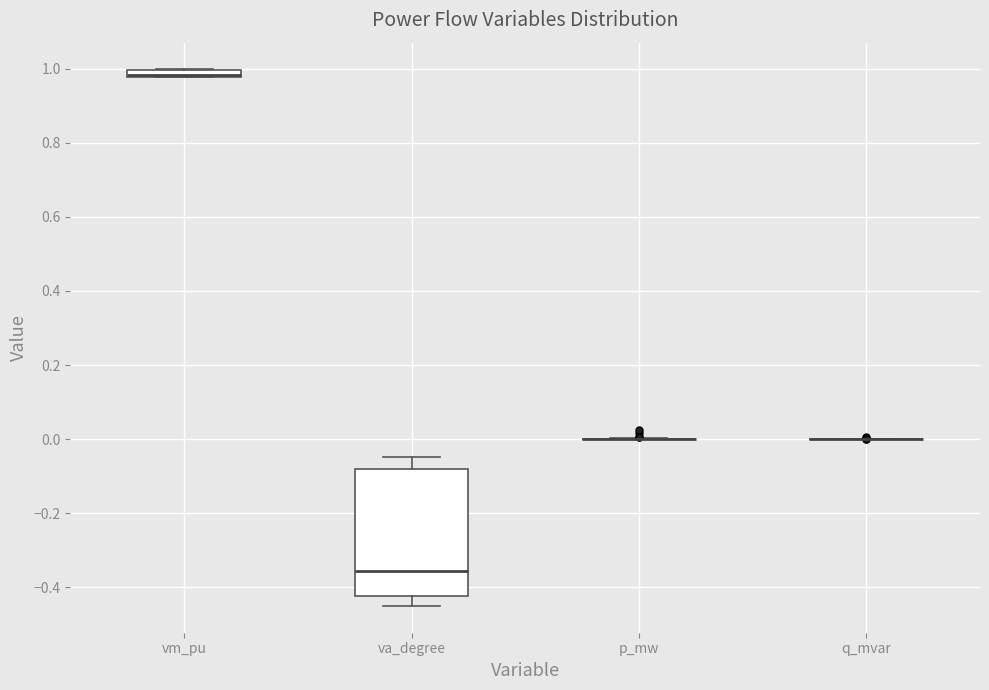

Where does the median line of the box for va_degree sit on the y-axis? The values are not printed on the chart, so give them approximately, as read against the axis.

-0.36